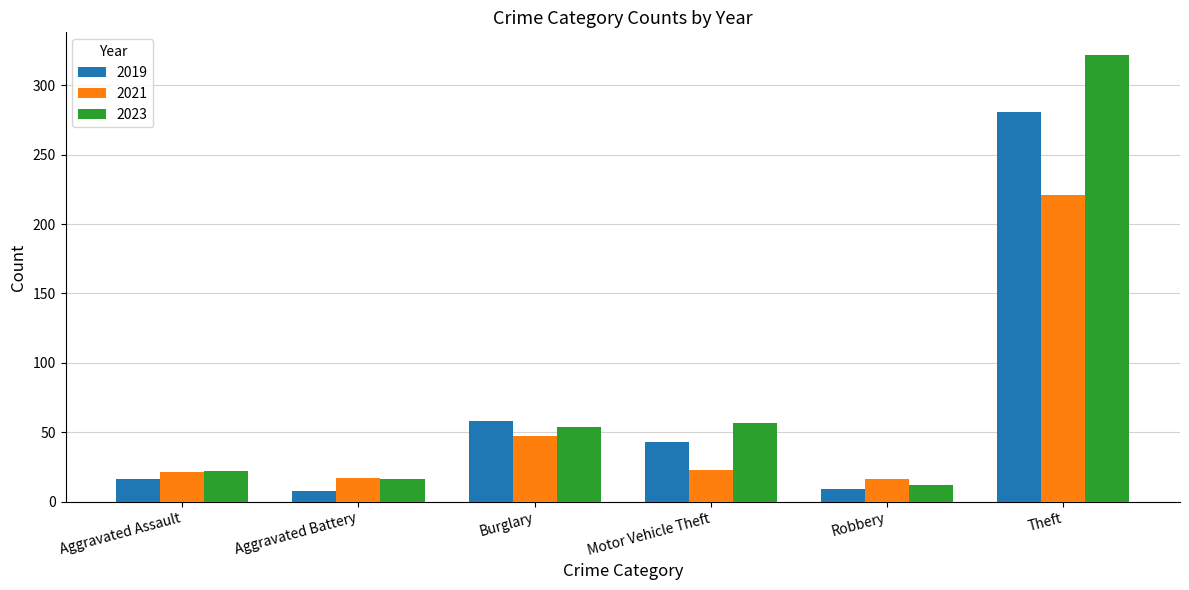

What is the average value of the 2019 series?

69